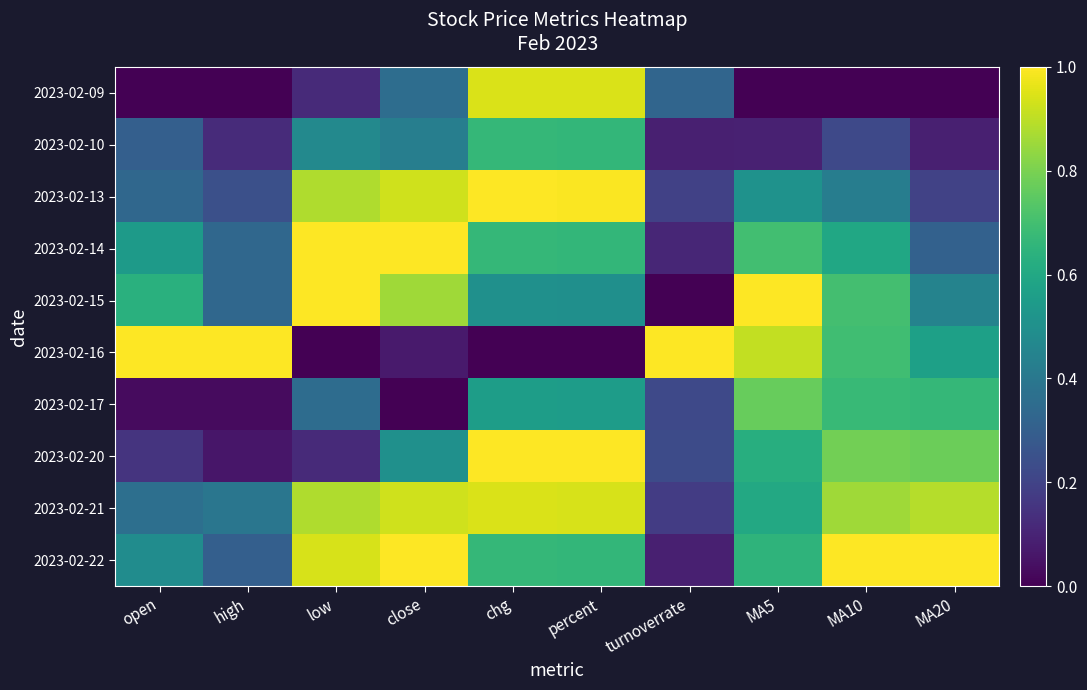

How many categories are shown in the chart?

10